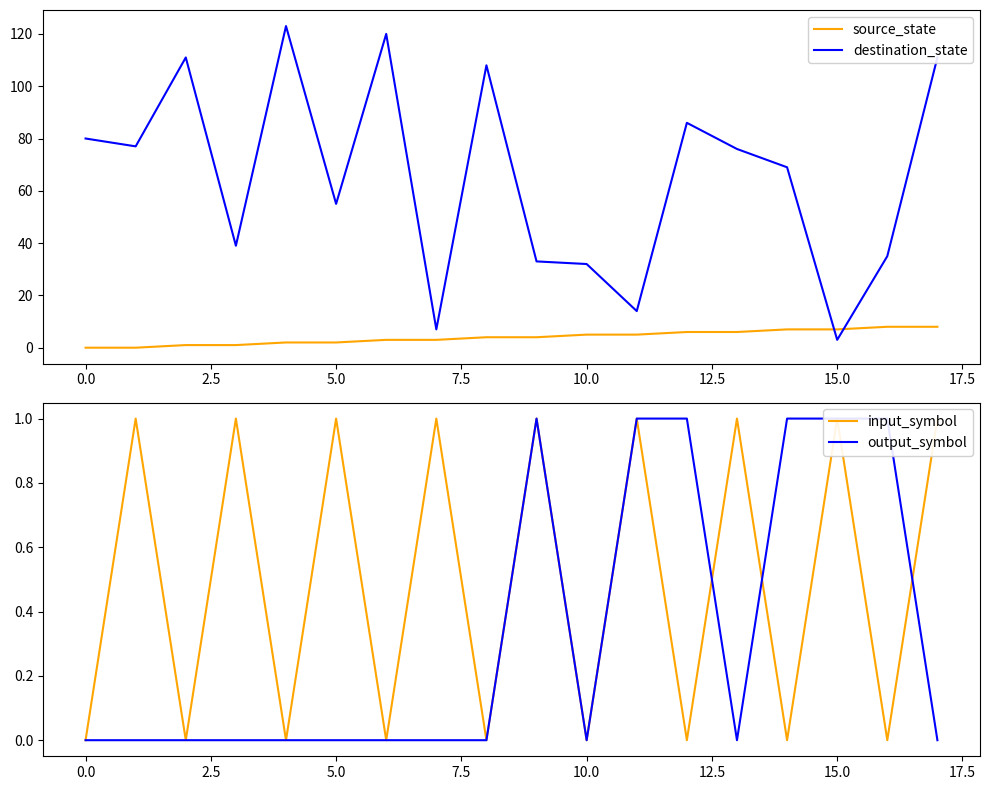

True or false: output_symbol and destination_state intersect in this chart.

False